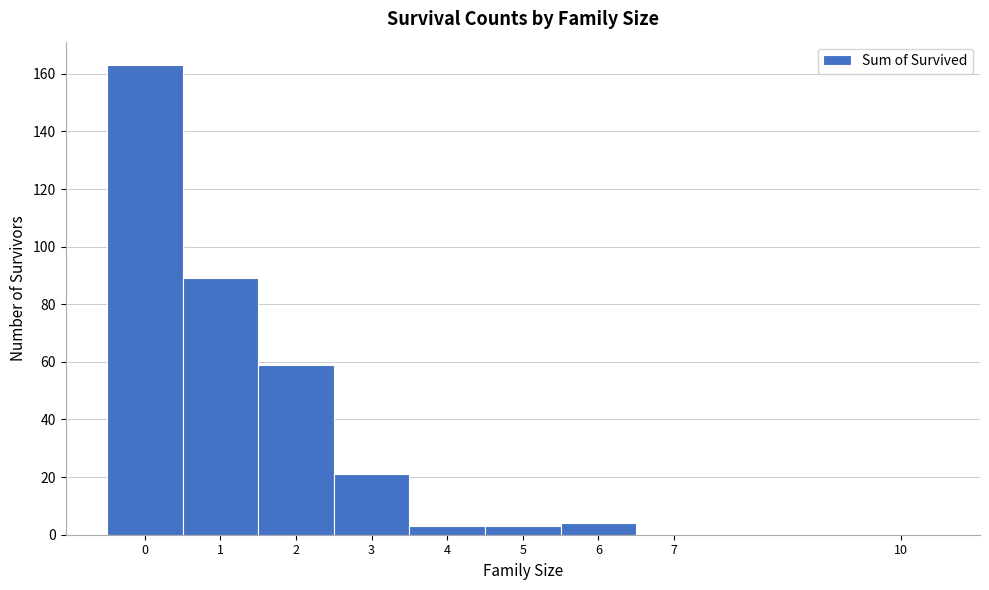

Reading left to right, transcribe this chart: for each bar, give the range it covers on the x-axis and its height. The values are not printed on the chart, so give them approximately, as read against the axis.

-0.5 to 0.5: 164
0.5 to 1.5: 90
1.5 to 2.5: 60
2.5 to 3.5: 22
3.5 to 4.5: 4
4.5 to 5.5: 4
5.5 to 6.5: 4
6.5 to 7.5: 0
7.5 to 10.5: 0